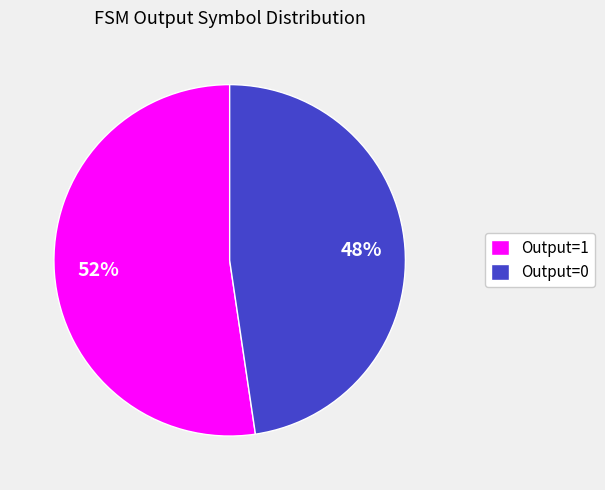

How many segments does this pie chart have?

2